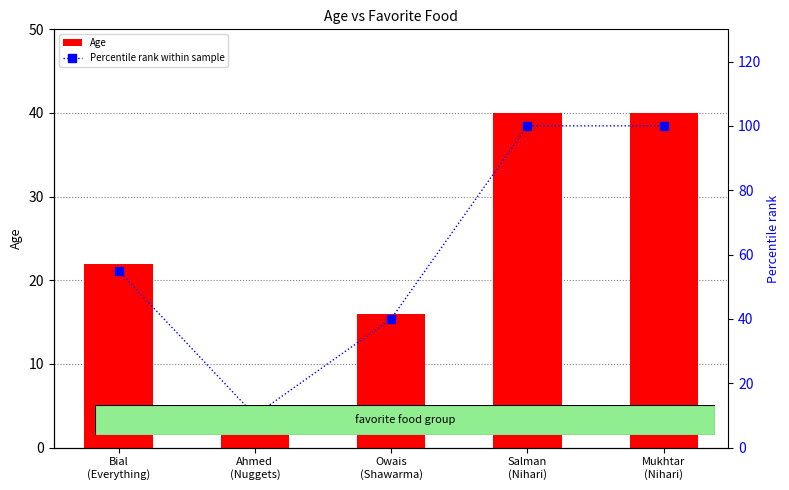

At which category does the chart reach its minimum across all series?

Ahmed
(Nuggets)